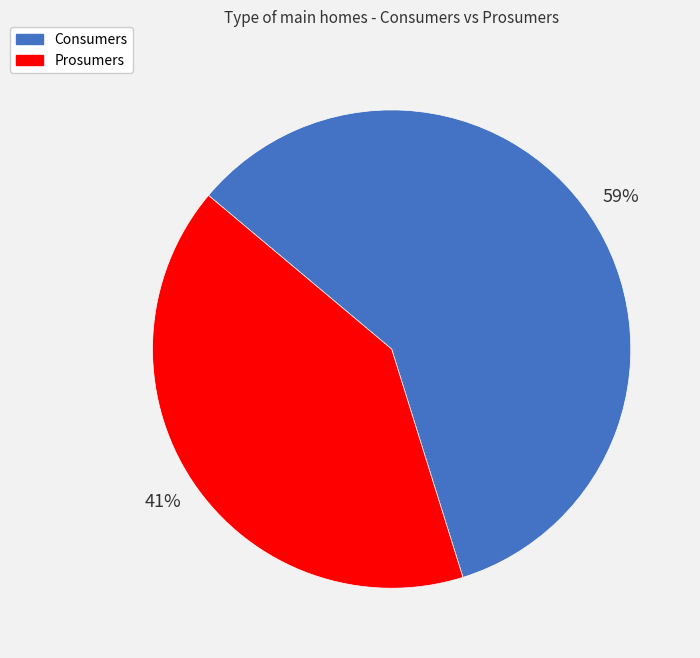

True or false: Prosumers accounts for 41% of the total.

True